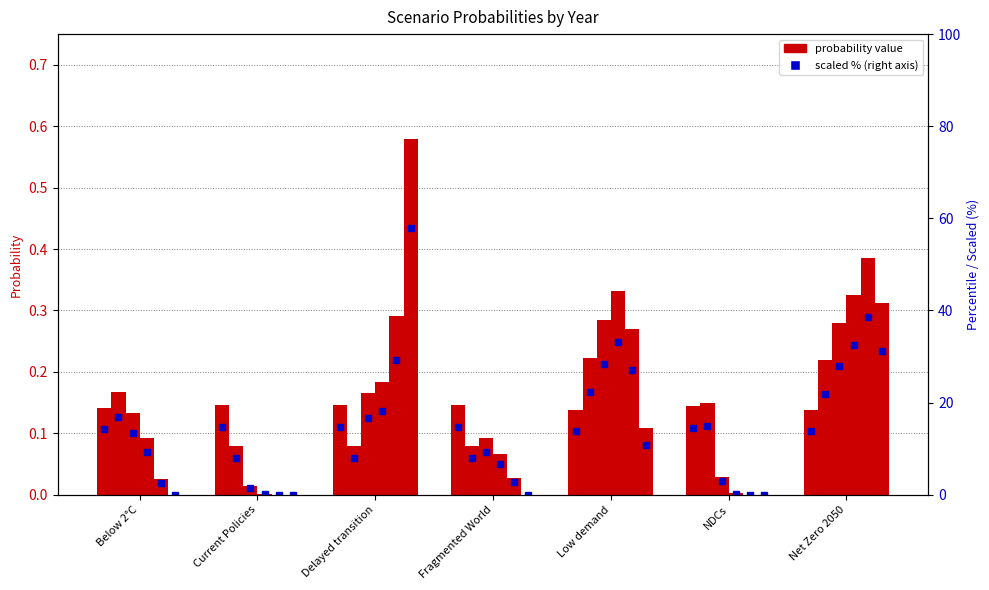

How many categories are shown in the chart?

7